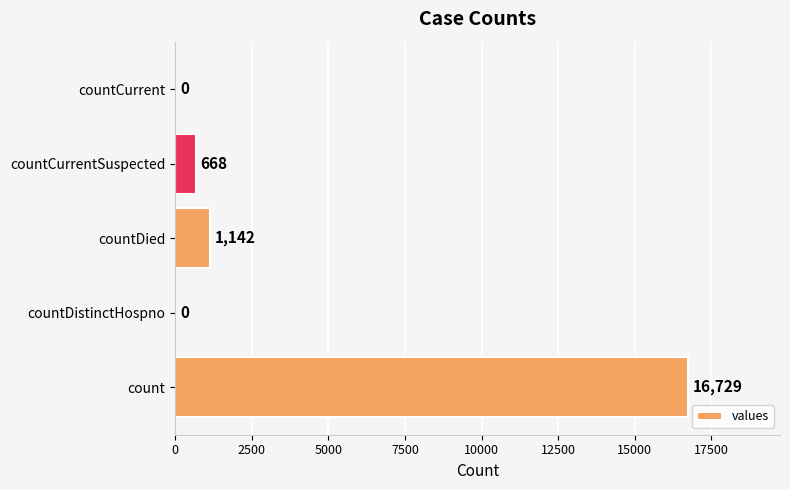

How many values are above zero?

3